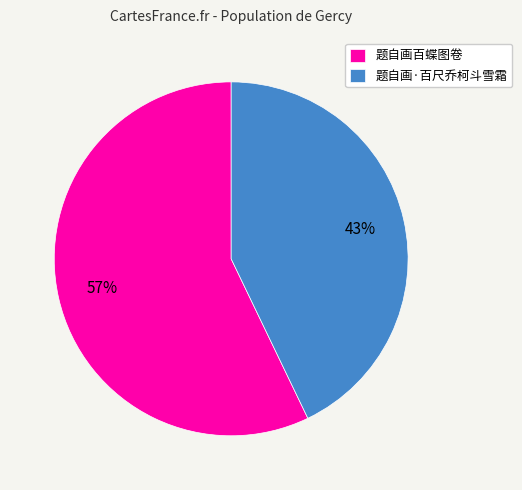

The 题自画·百尺乔柯斗雪霜 slice represents 43% of the pie. True or false?

True